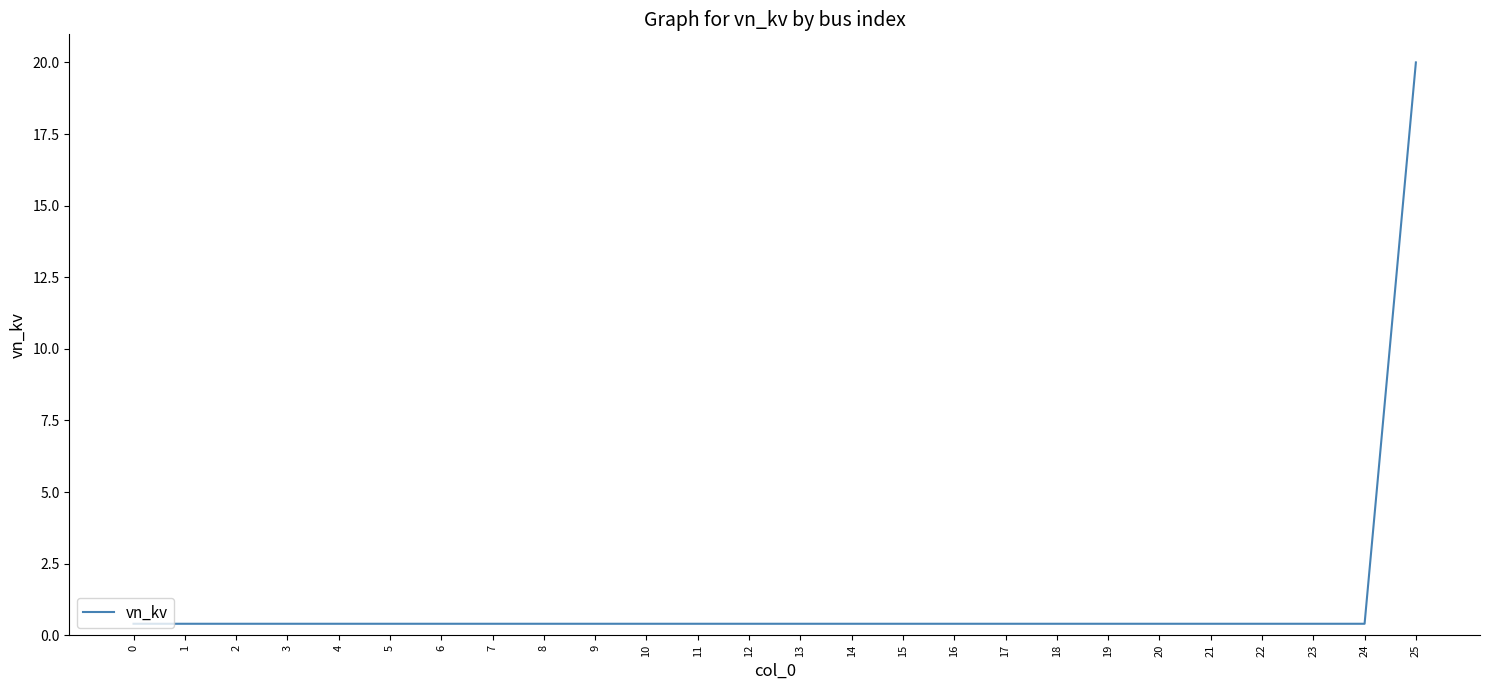

What is the minimum value shown in the chart?

0.4